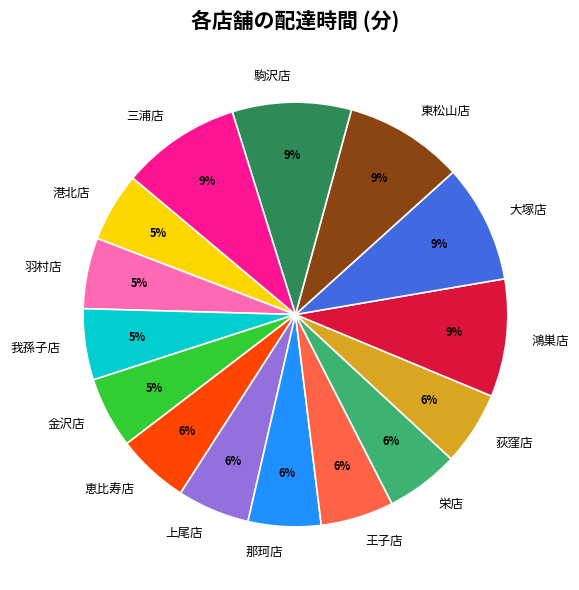

Does 王子店 account for over 50% of the chart?

No